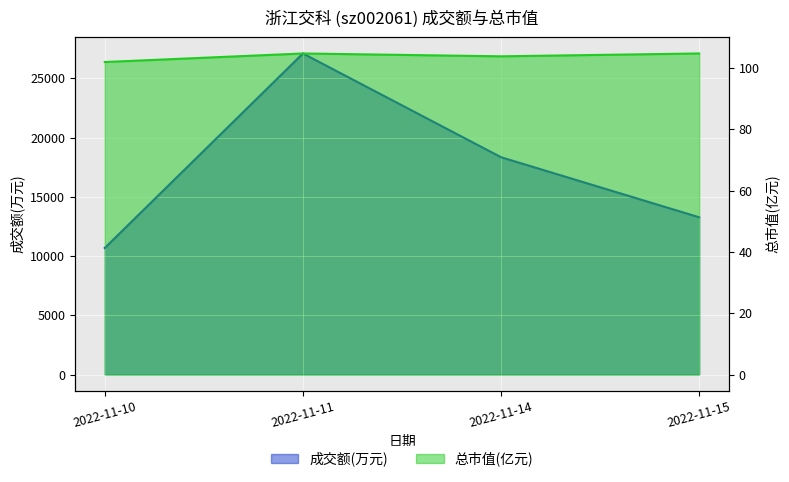

What is the minimum value for 成交额(万元)?

10685.0